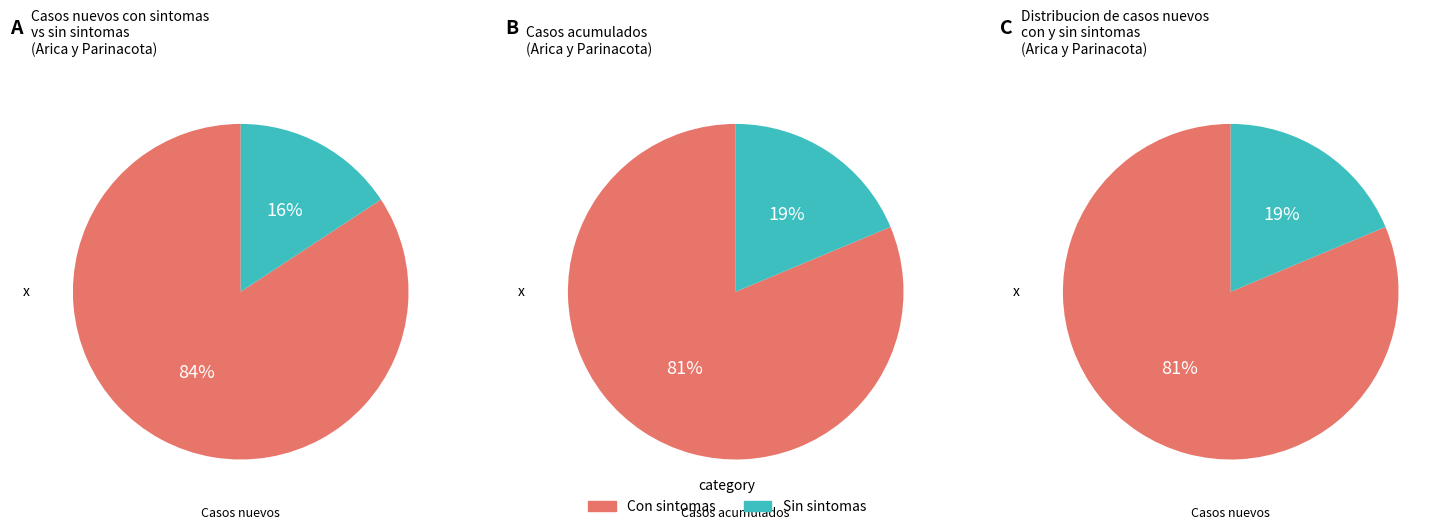

Which slice is the smallest?

Sin sintomas